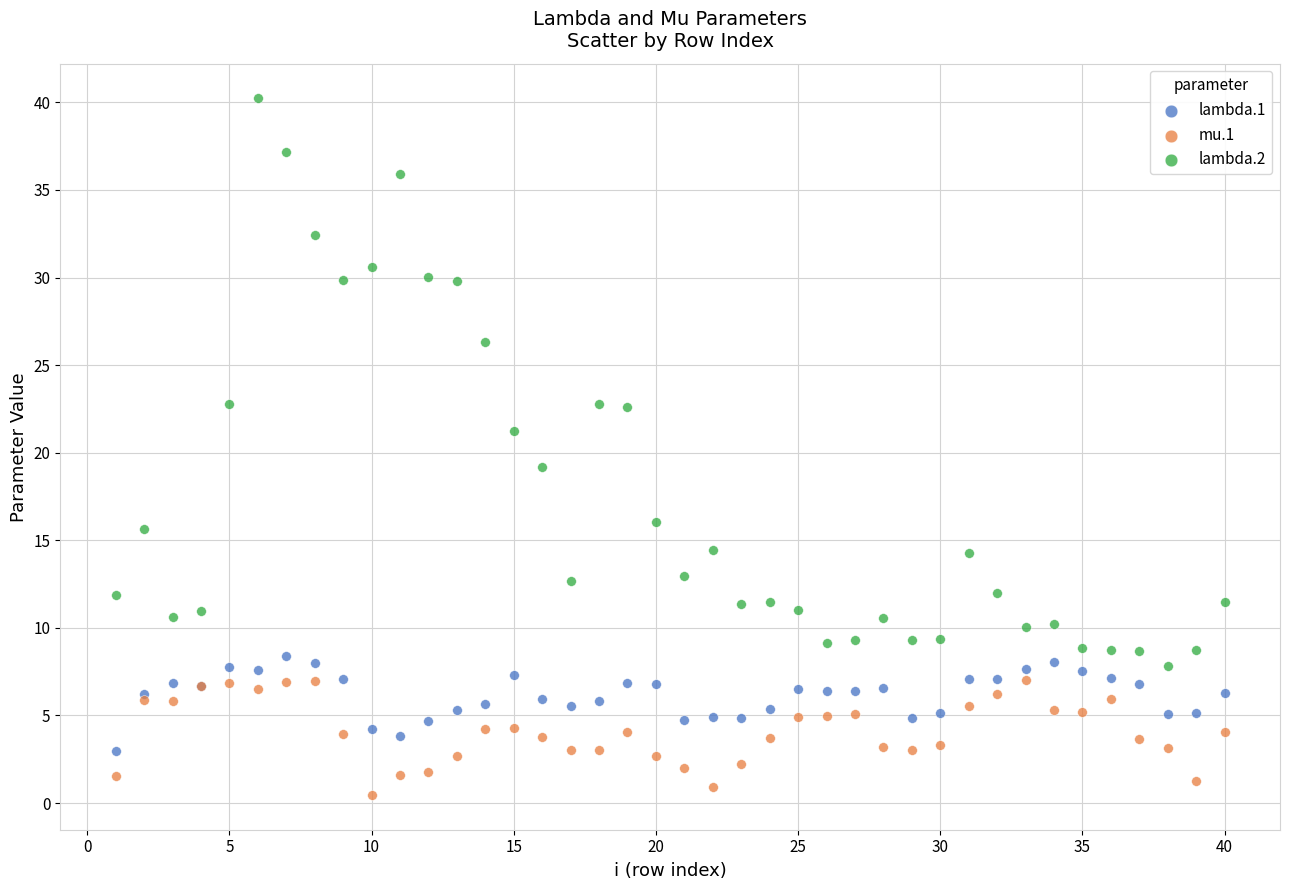

What are all the series names shown in the legend?

lambda.1, mu.1, lambda.2